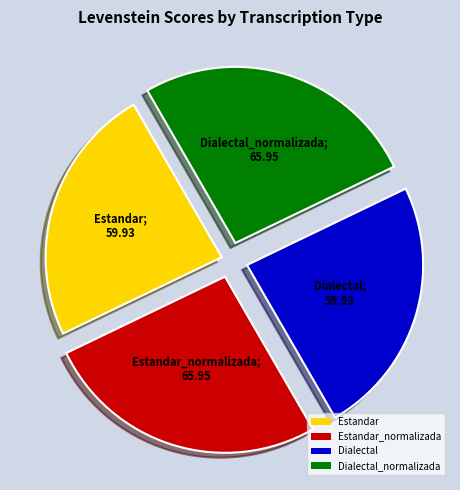

Is it true that Dialectal_normalizada is 26% of the pie?

True